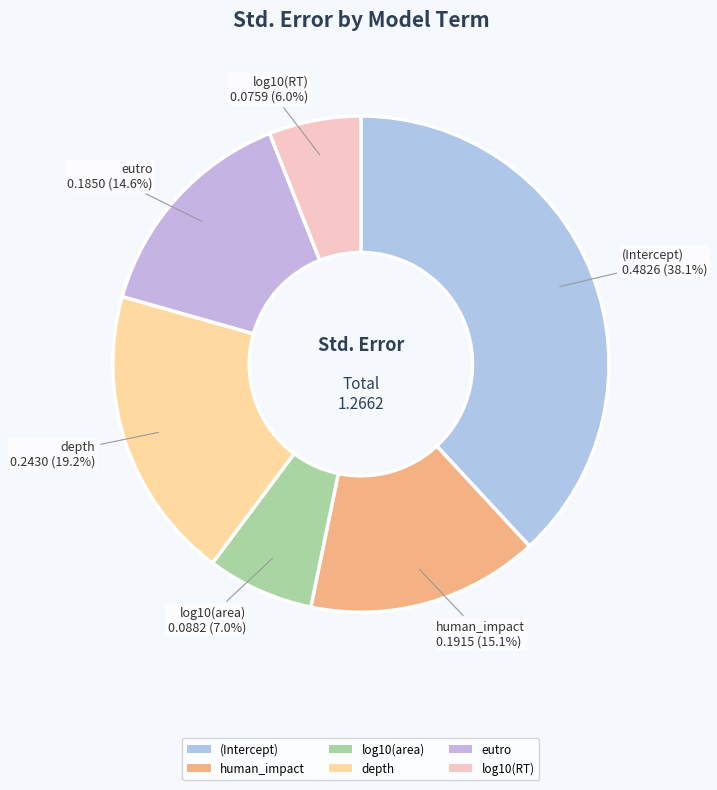

Between human_impact and (Intercept), which is larger?

(Intercept)